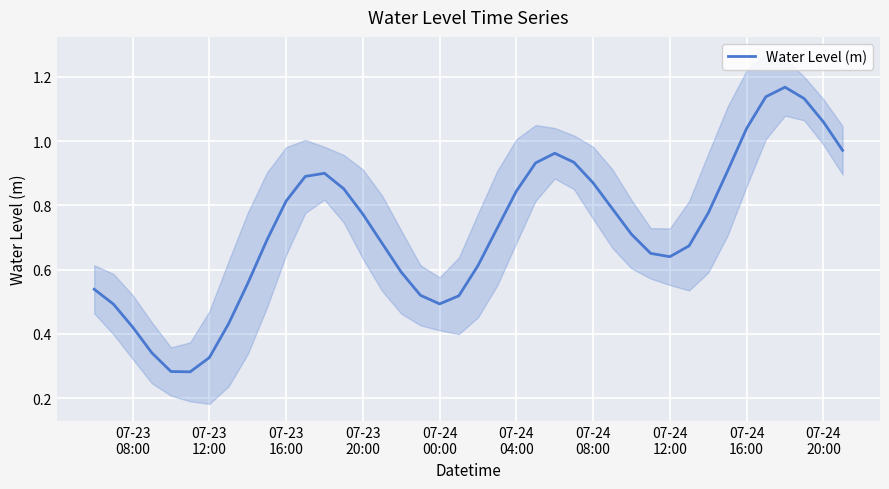

How many series are shown in this chart?

1